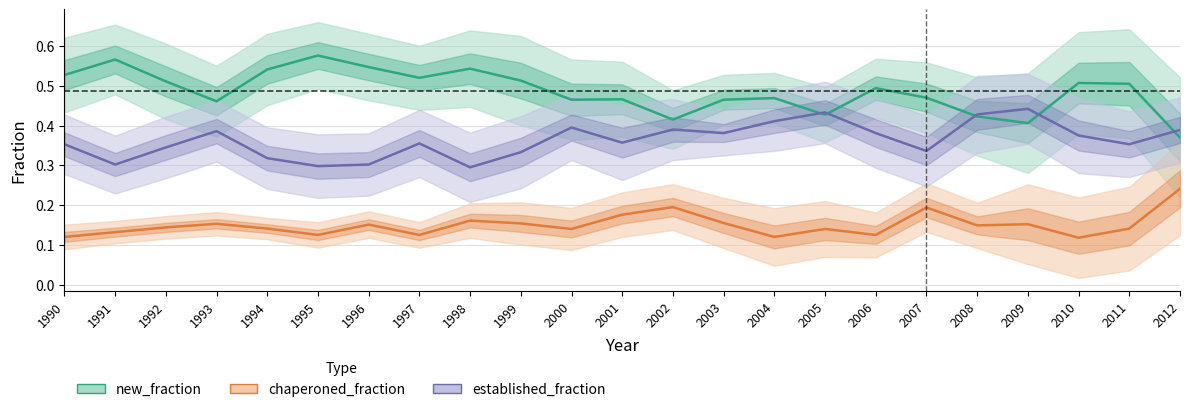

What is the minimum value for chaperoned_fraction?

0.1